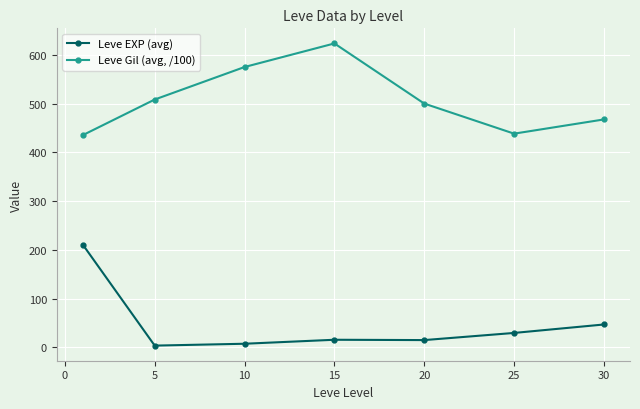

What is the difference between the second highest and second lowest values in the Leve EXP (avg) series?

39.5